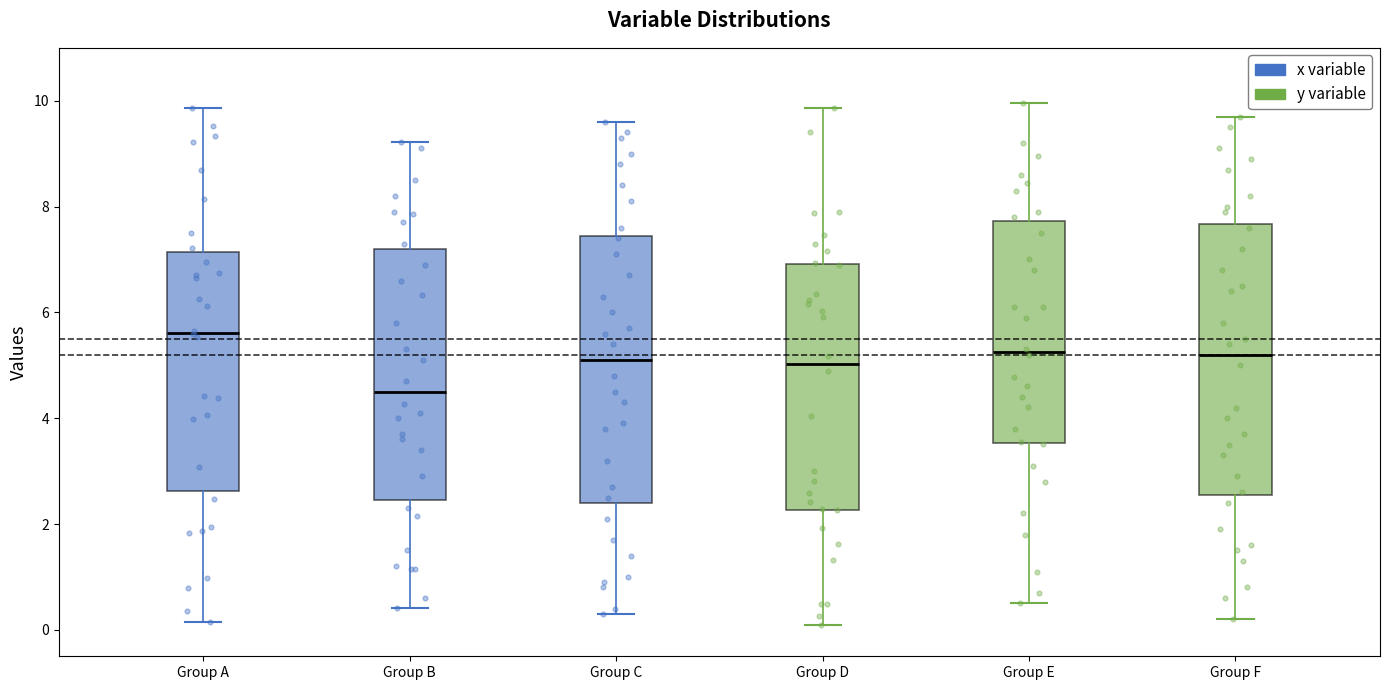

Where is the upper edge of the box for Group C on the y-axis? The values are not printed on the chart, so give them approximately, as read against the axis.

7.4